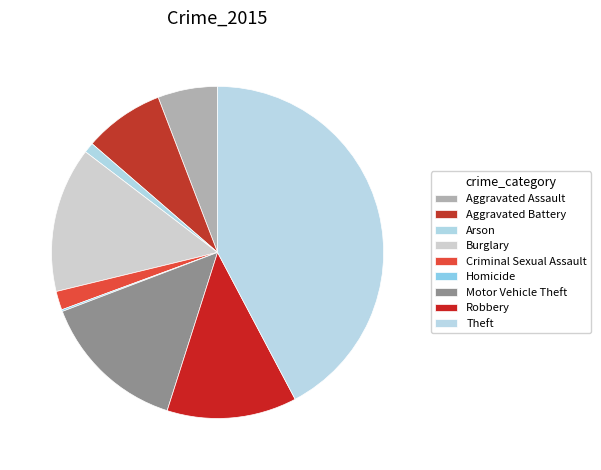

Does any single category account for the majority?

No